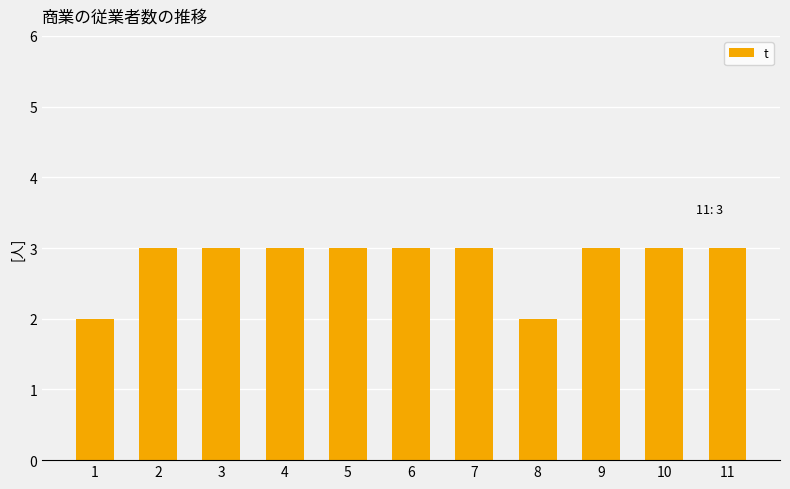

What is the value of the 9th bar from the left?

3